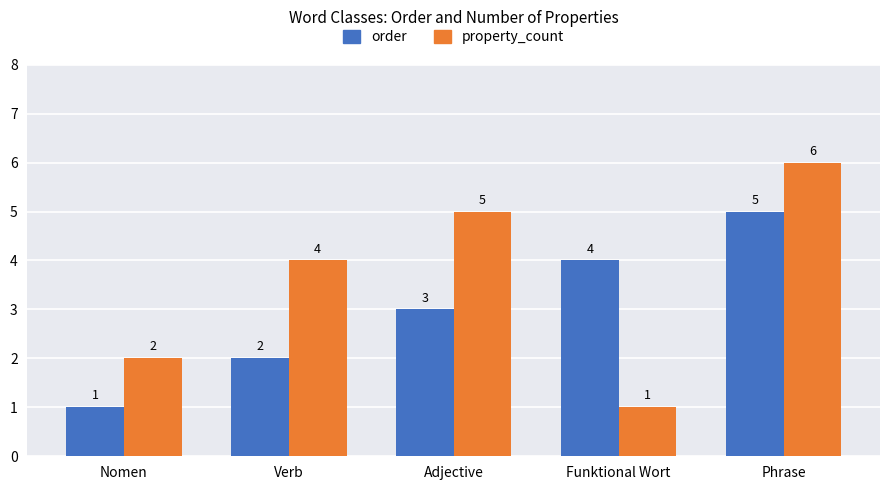

At which label is property_count closest to 3?

Nomen